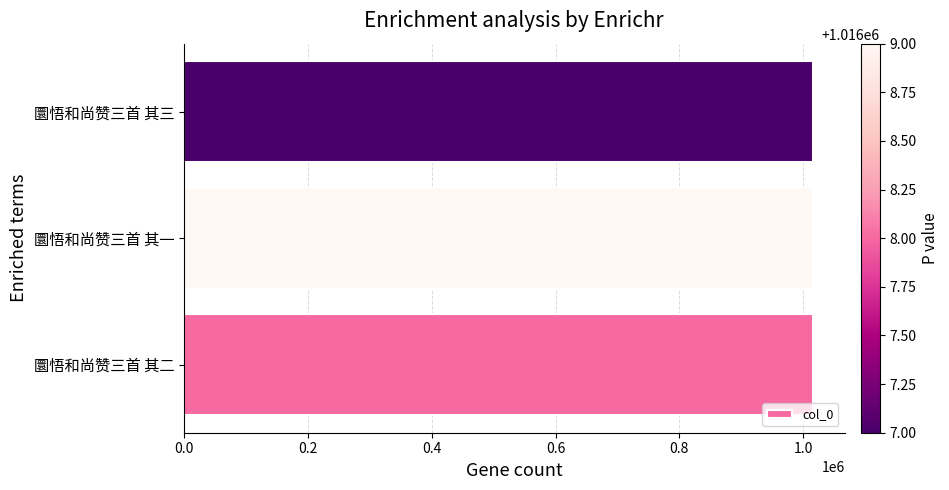

What is the difference between the second highest and minimum values?

1